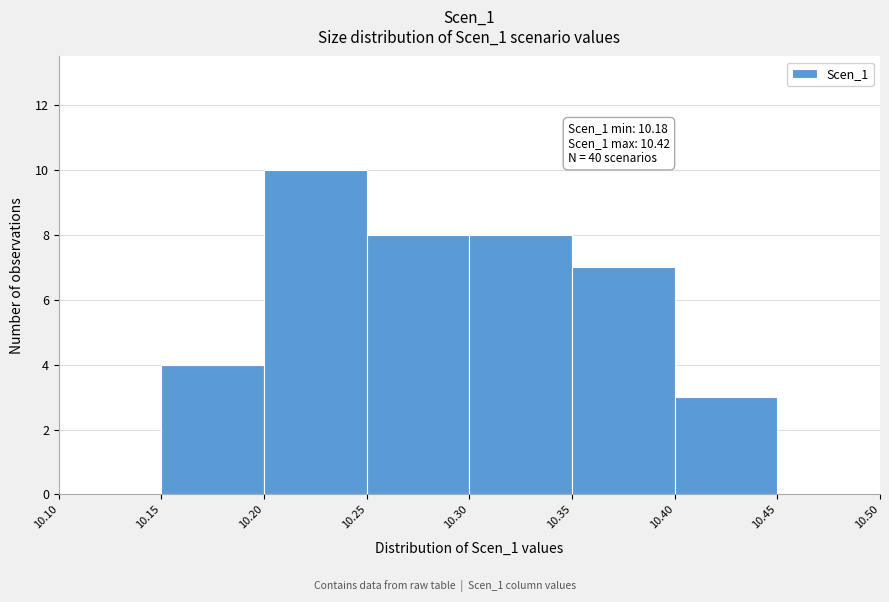

Which range on the x-axis has the tallest bar?

10.20 to 10.25